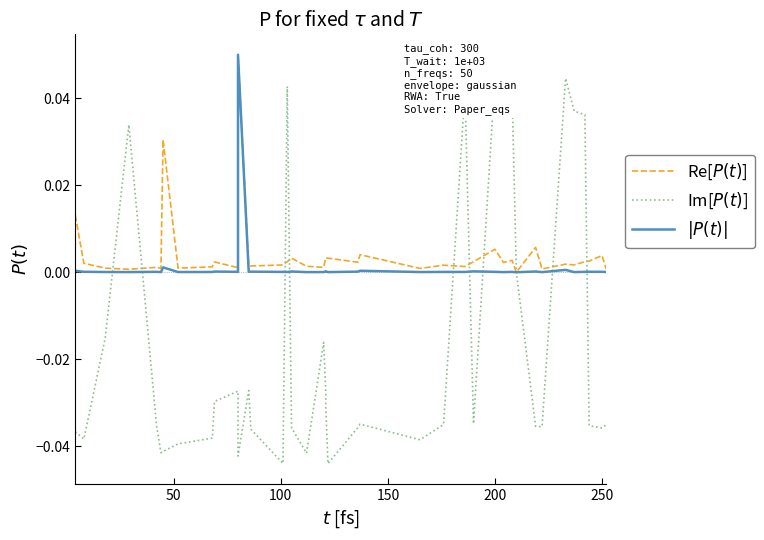

How many series are shown in this chart?

3